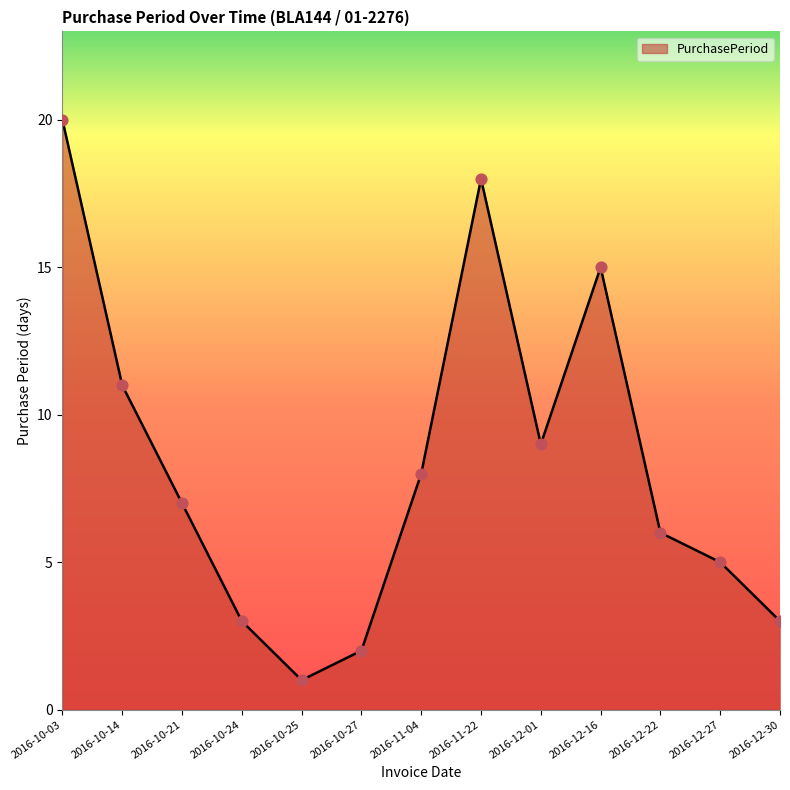

What is the change in value from 2016-10-25 to 2016-10-27?

+1